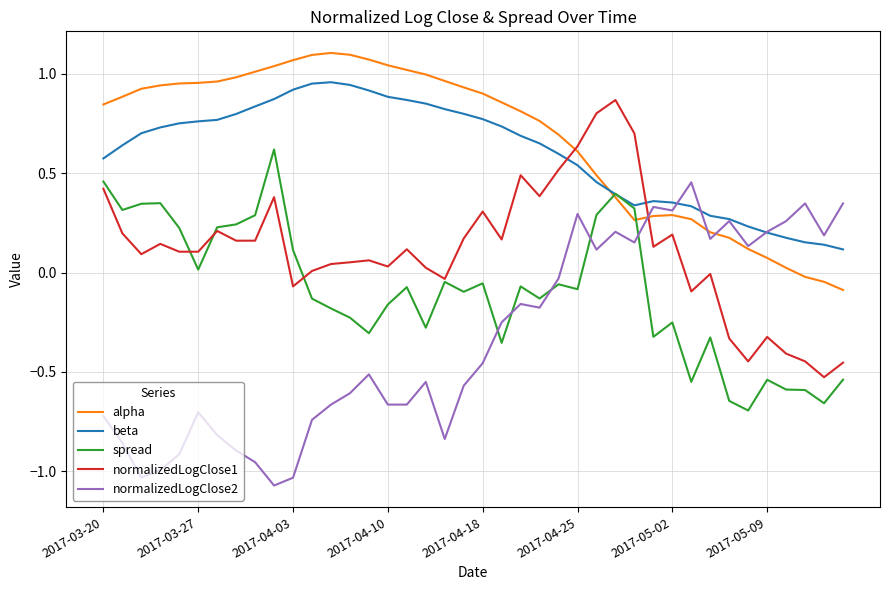

At how many categories does at least one series exceed 0?

40